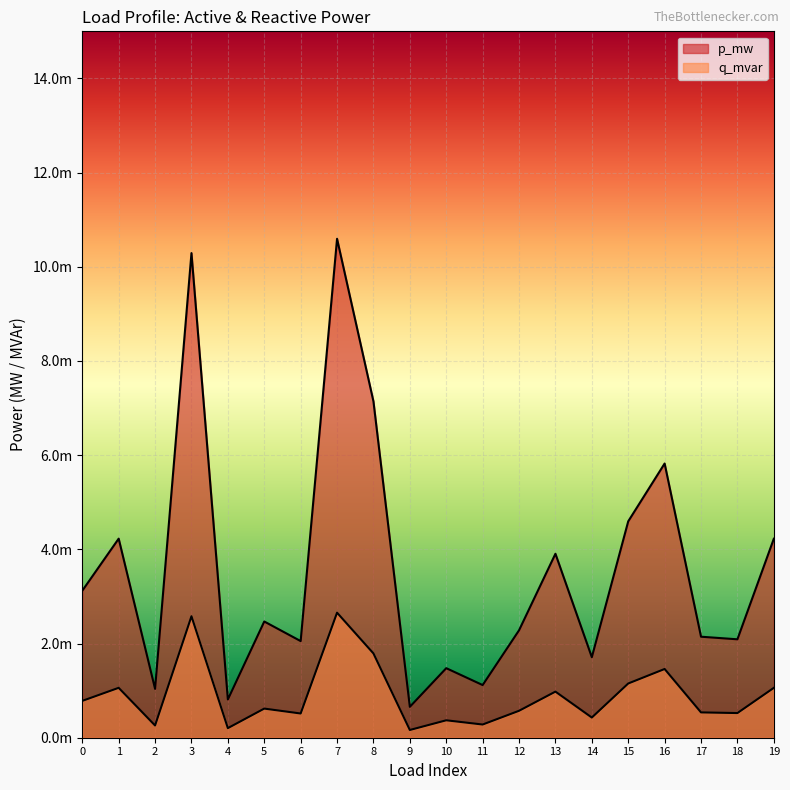

The q_mvar series shows 0.0 at 1. True or false?

False